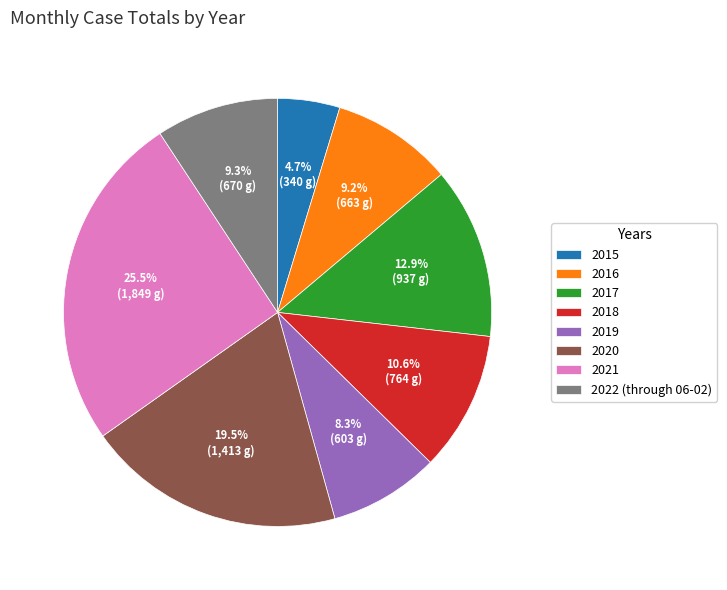

What portion of the pie excludes 2015?

95.3%